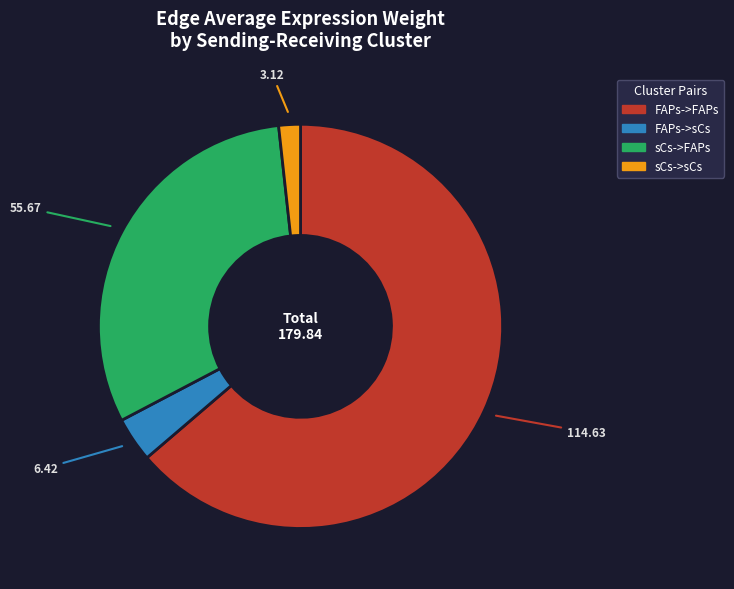

Does FAPs->FAPs account for over 50% of the chart?

Yes